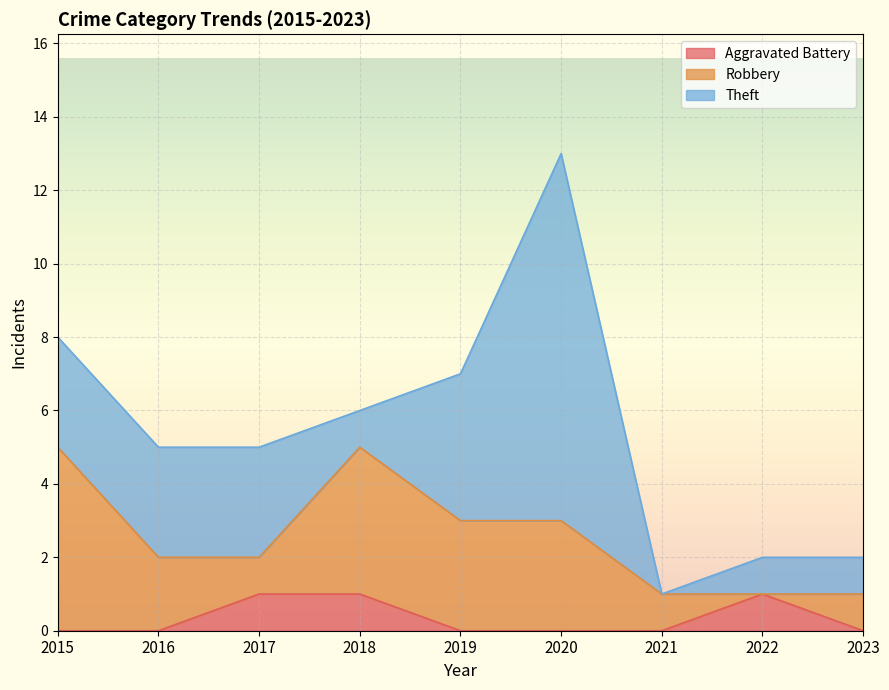

Does the chart display data point markers on the line(s)?

No